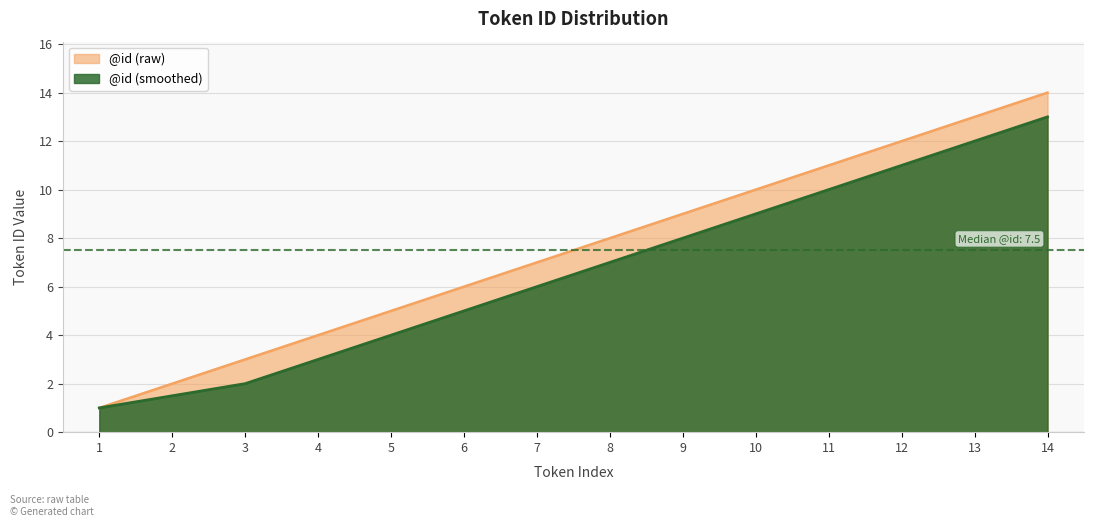

Which category has the highest value across all series?

14